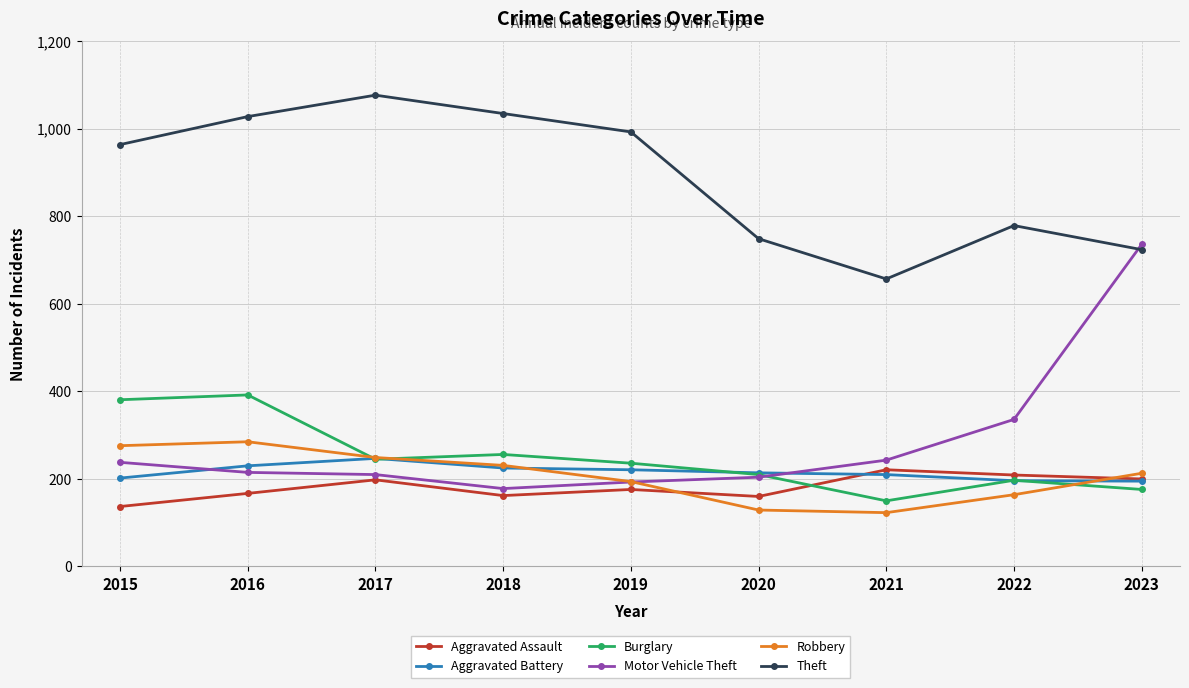

True or false: Aggravated Assault has a value of 167 at 2016.

True